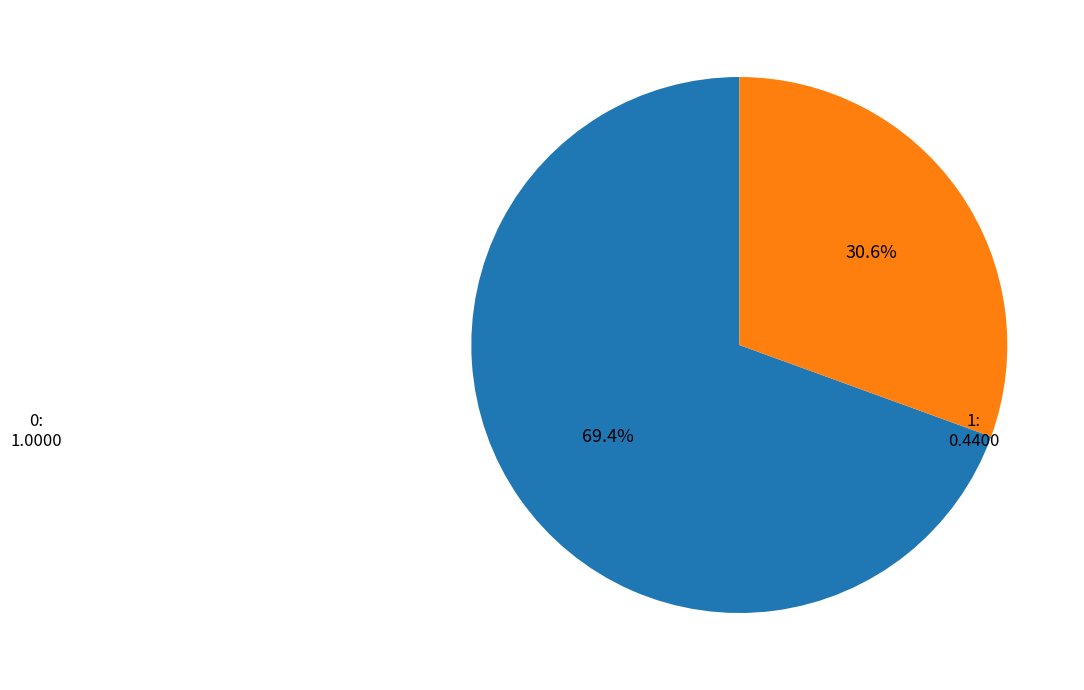

True or false: 0 accounts for 69% of the total.

True